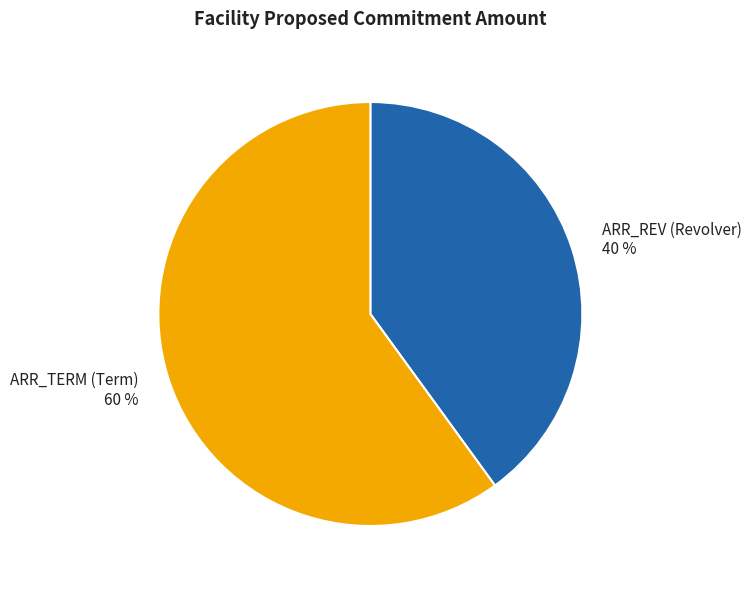

Does ARR_TERM (Term) account for over 50% of the chart?

Yes